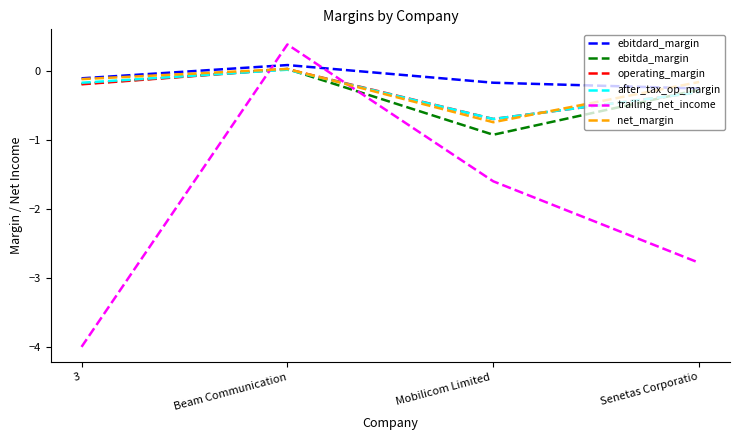

What is the maximum value shown in the chart?

0.4